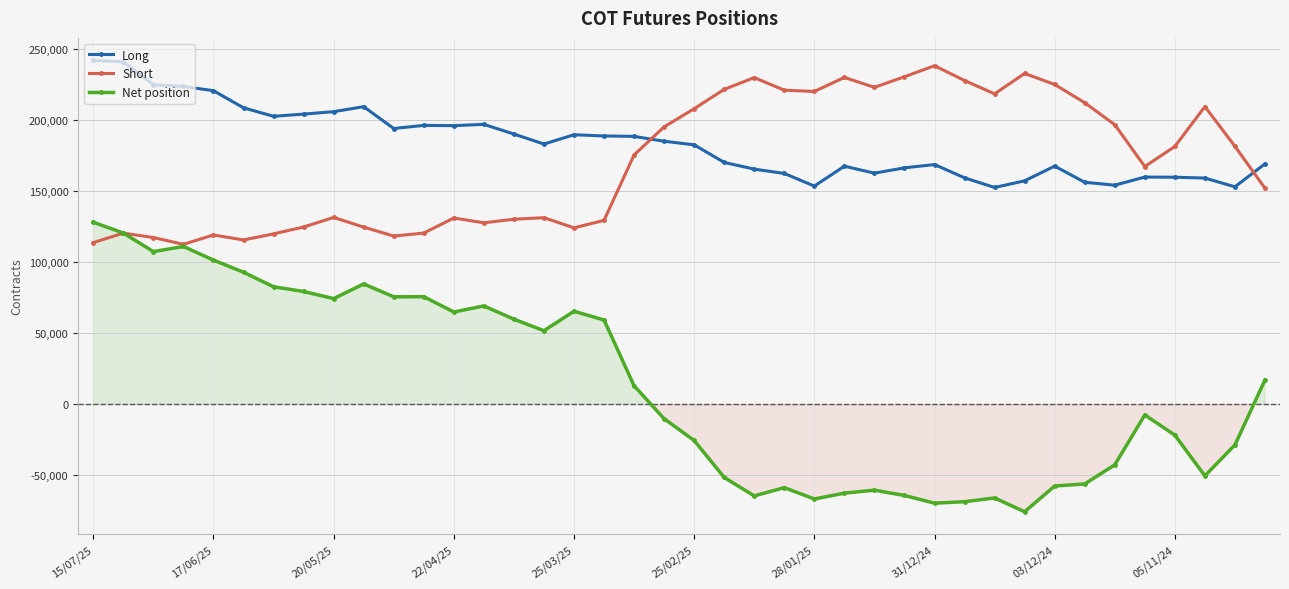

At how many categories does at least one series exceed 202503?

25